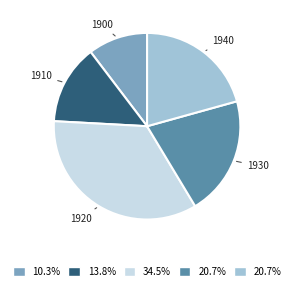

True or false: 1940 accounts for 12% of the total.

False